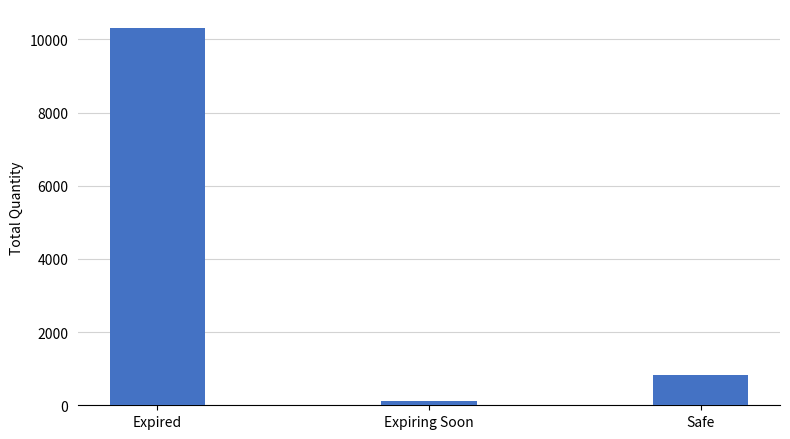

How many bars are there in total?

3